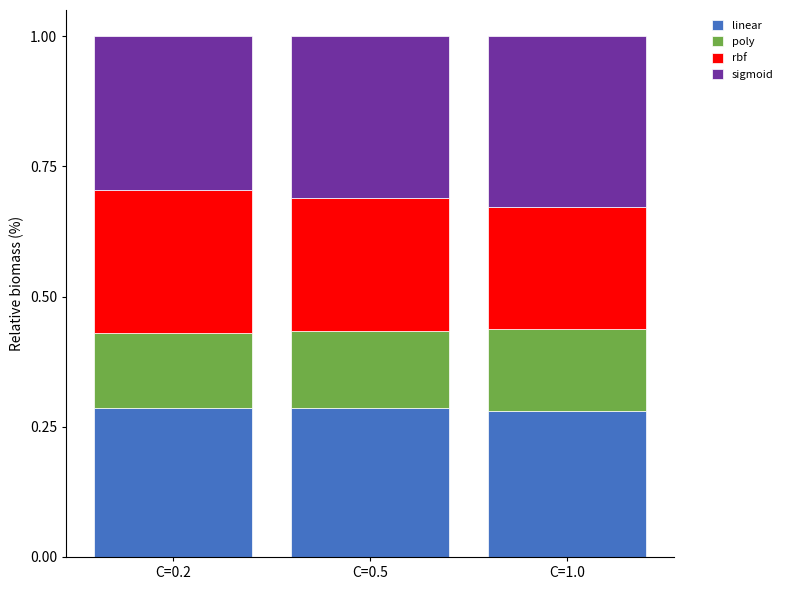

Count the linear values in the range 0 to 1.

3